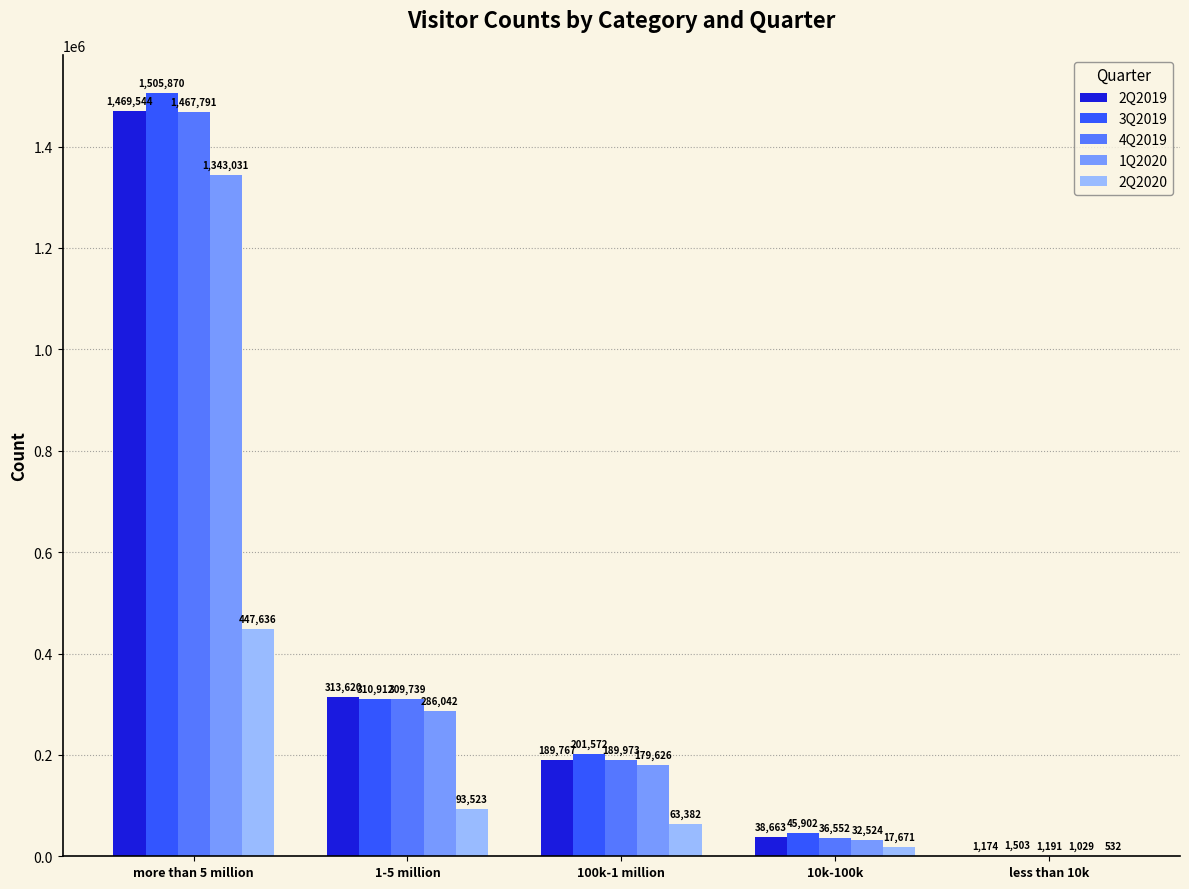

At which label is 2Q2019 closest to 735359?

1-5 million